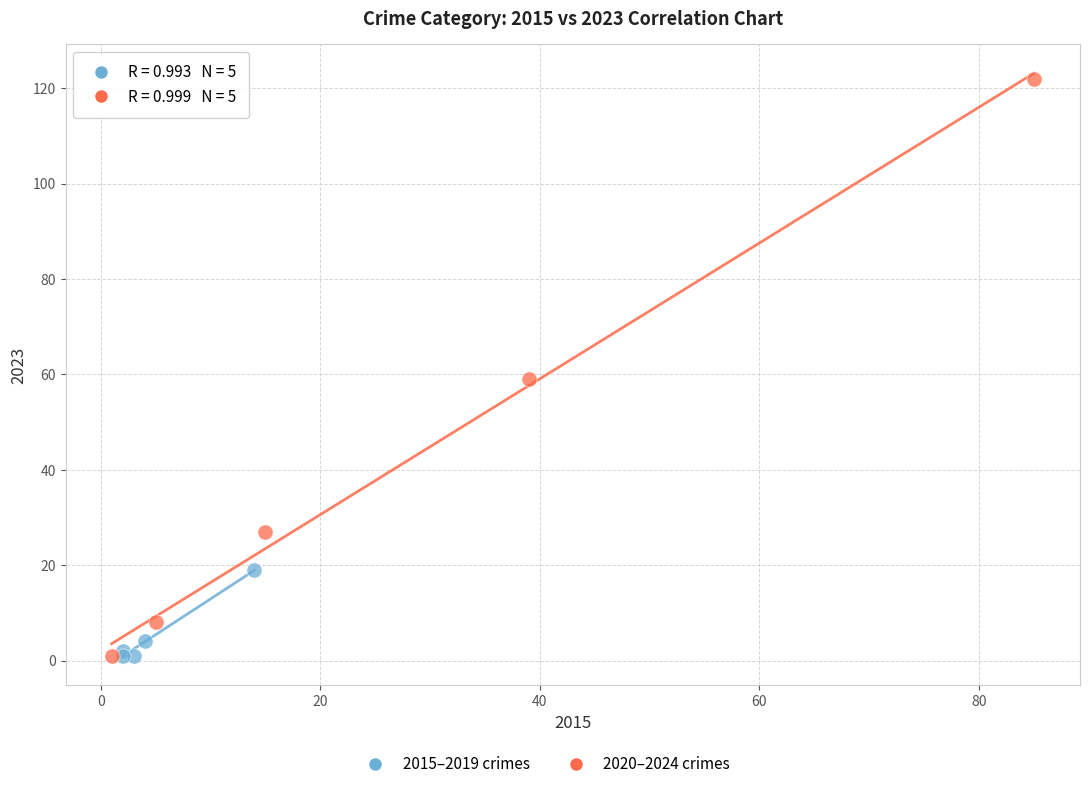

Which series has the widest spread of Y values?

2020–2024 crimes